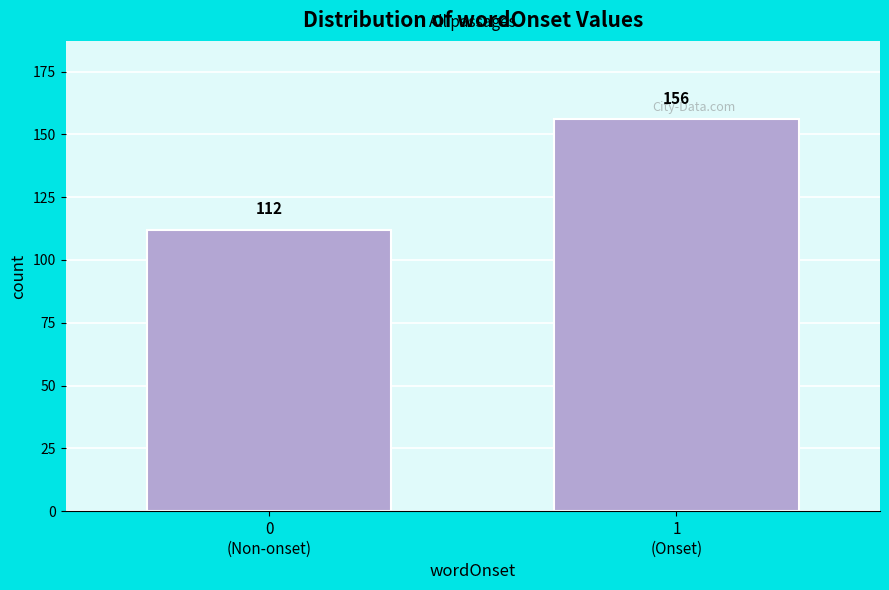

Reading right to left, transcribe all the data shown in this chart.

156	112